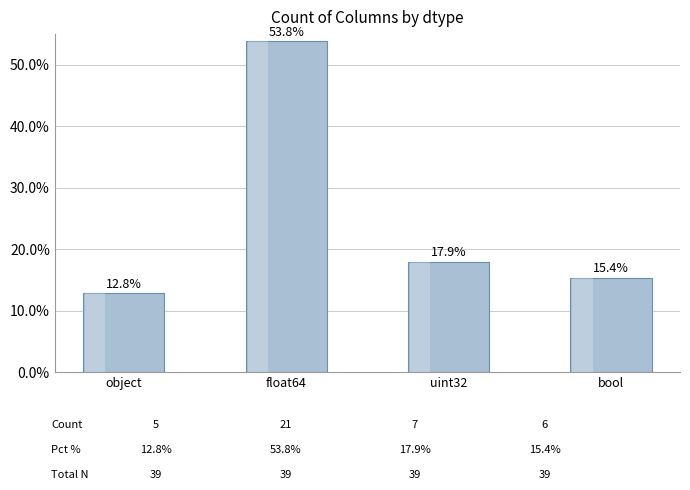

Count the number of data series in this chart.

1